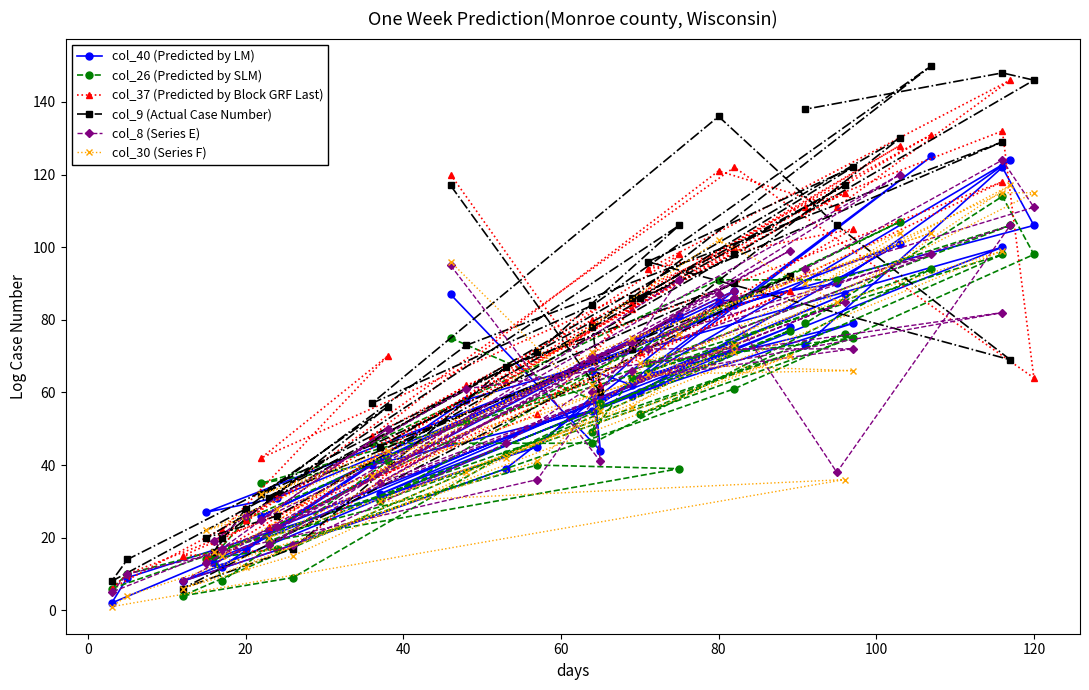

How many data points in col_40 (Predicted by LM) are less than 60?

20